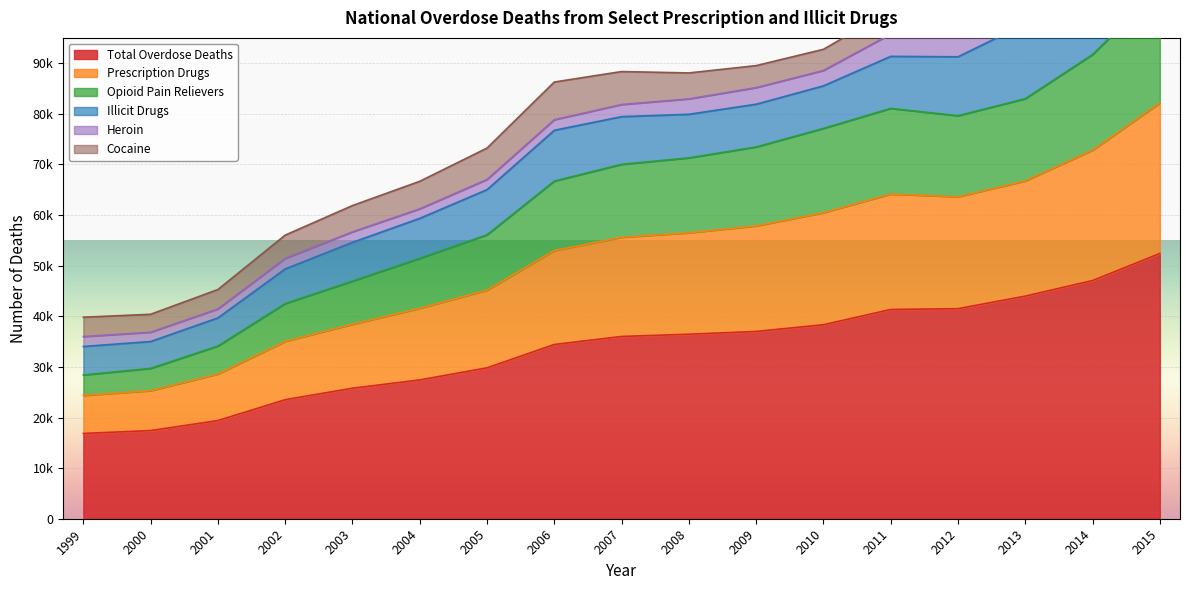

True or false: Opioid Pain Relievers and Total Overdose Deaths cross at least once.

False